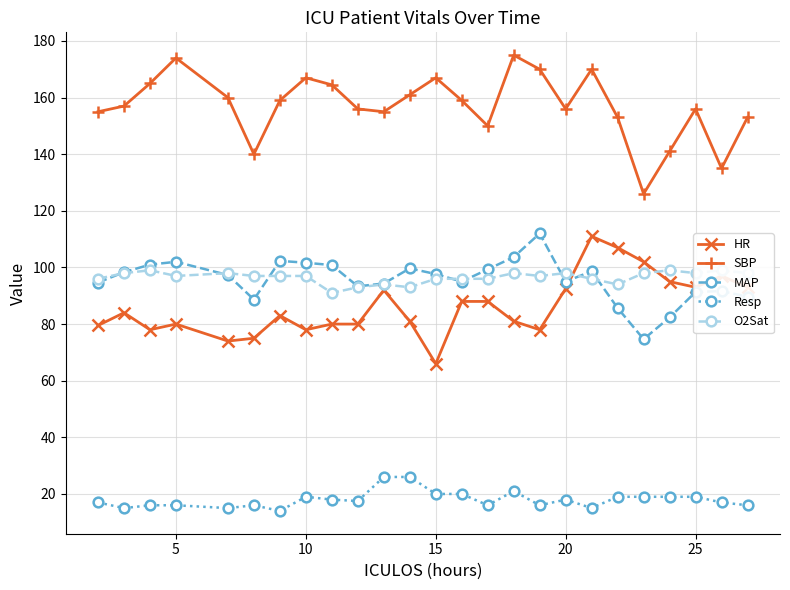

True or false: SBP and O2Sat intersect in this chart.

False